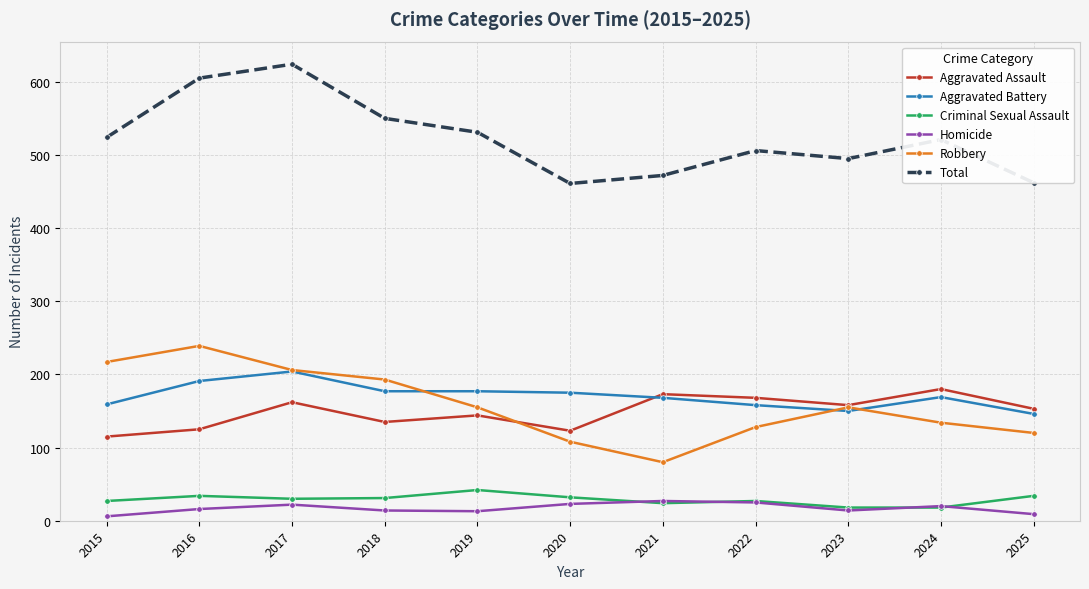

What is the sum of all Homicide values?

189